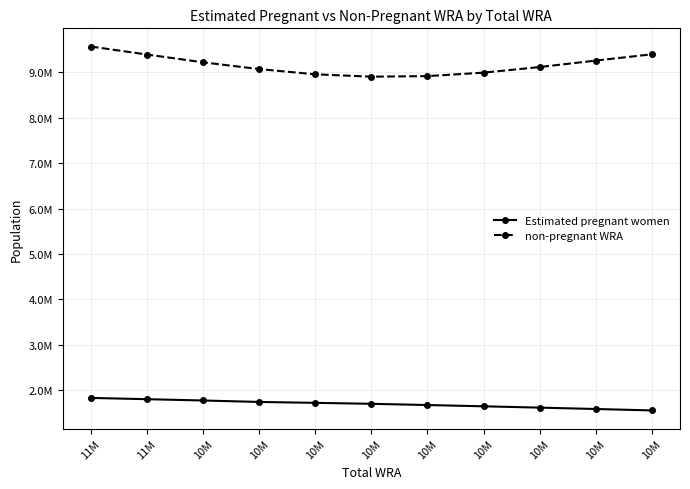

What are all the series names shown in the legend?

Estimated pregnant women, non-pregnant WRA